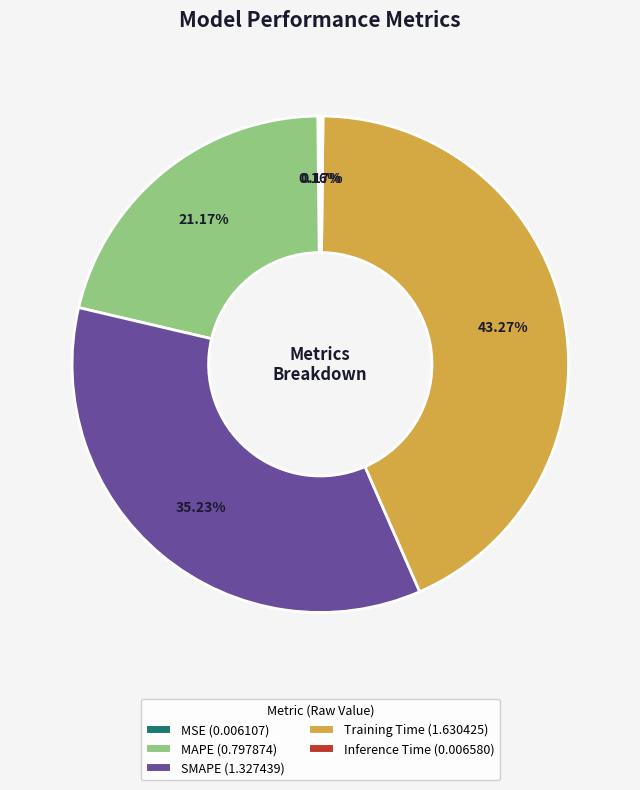

Is there any slice that represents more than half of the pie?

No